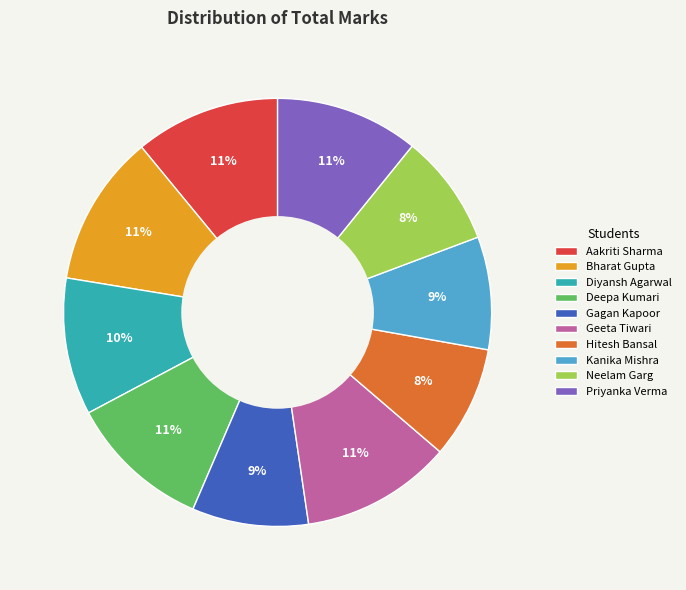

Is there any slice that represents more than half of the pie?

No